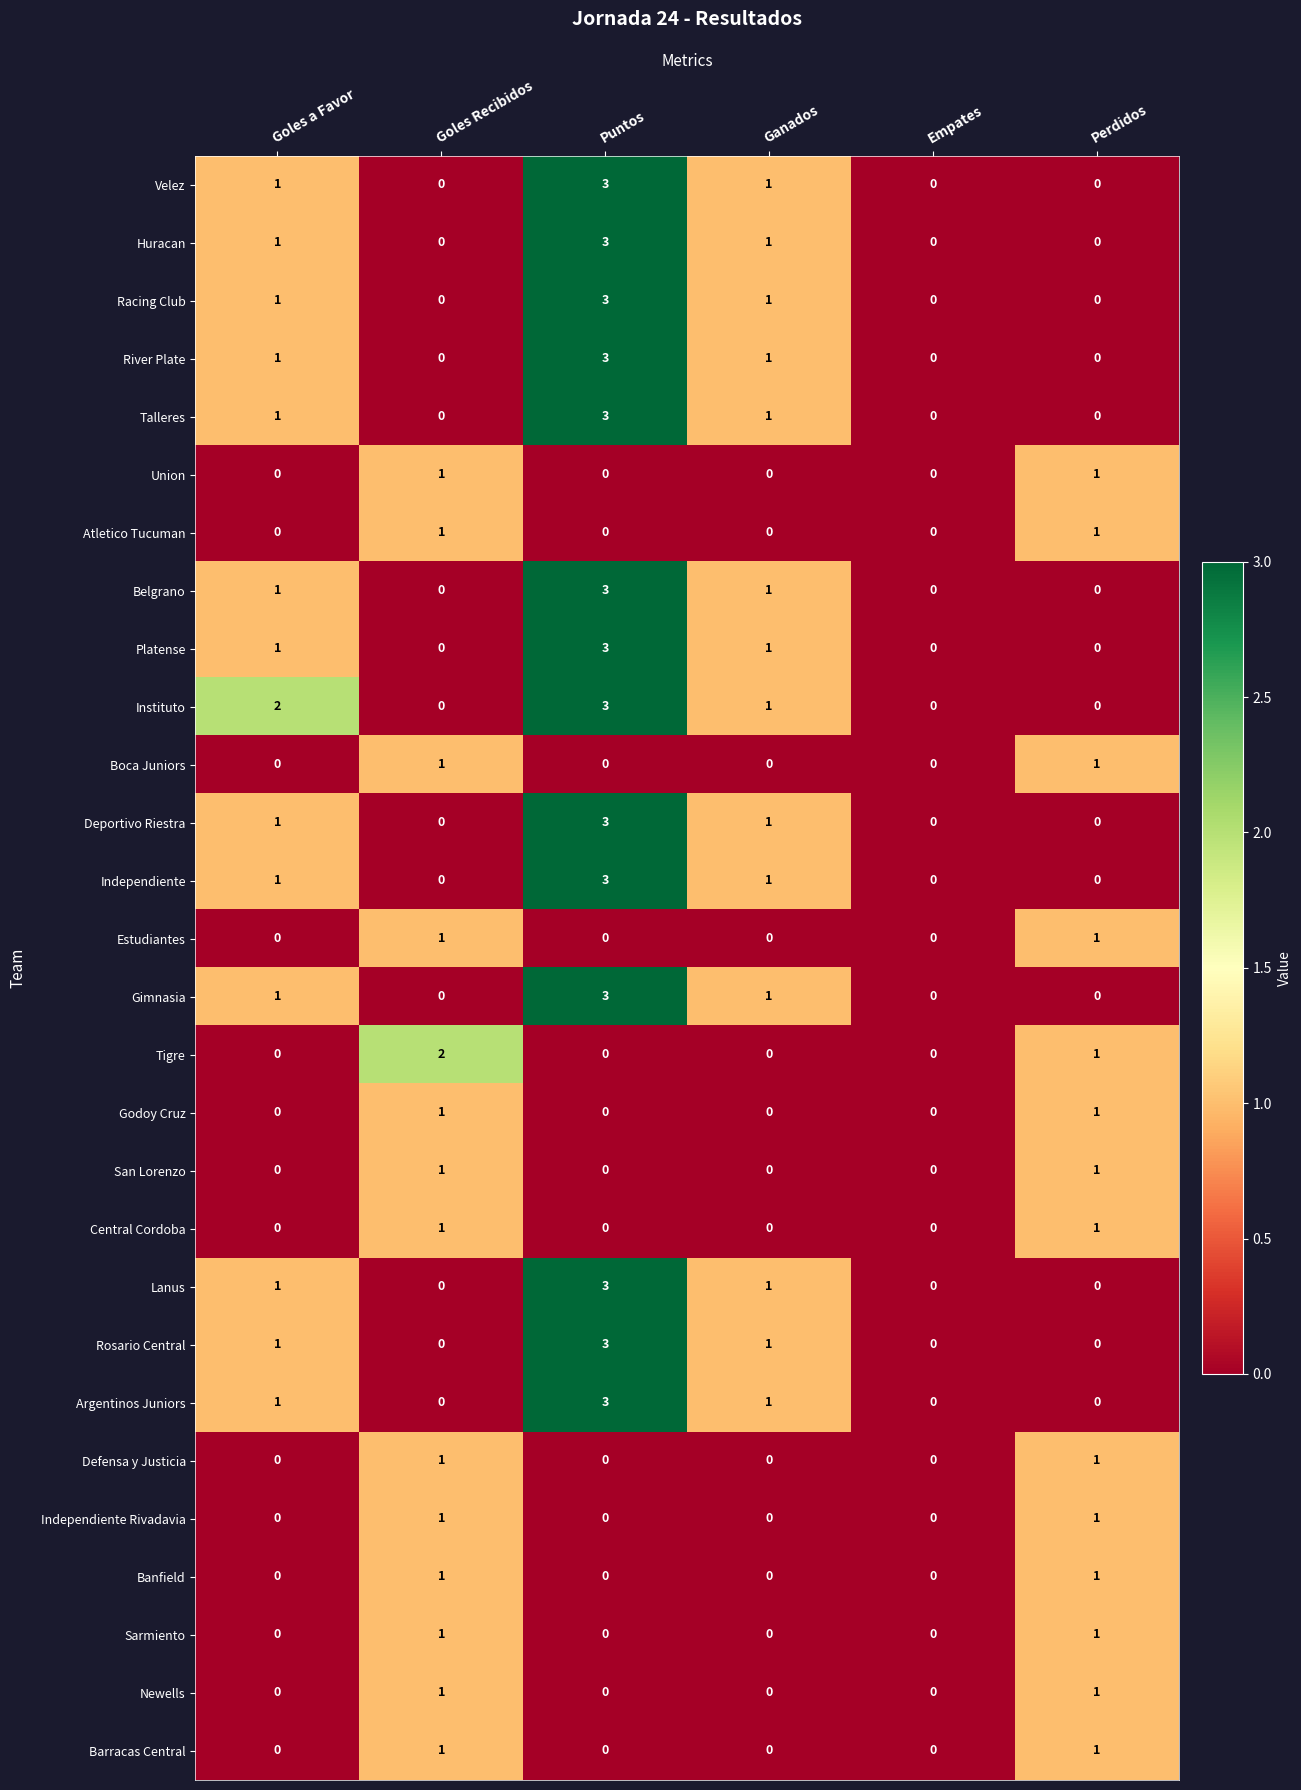

How many Lanus values are between 0 and 1?

5